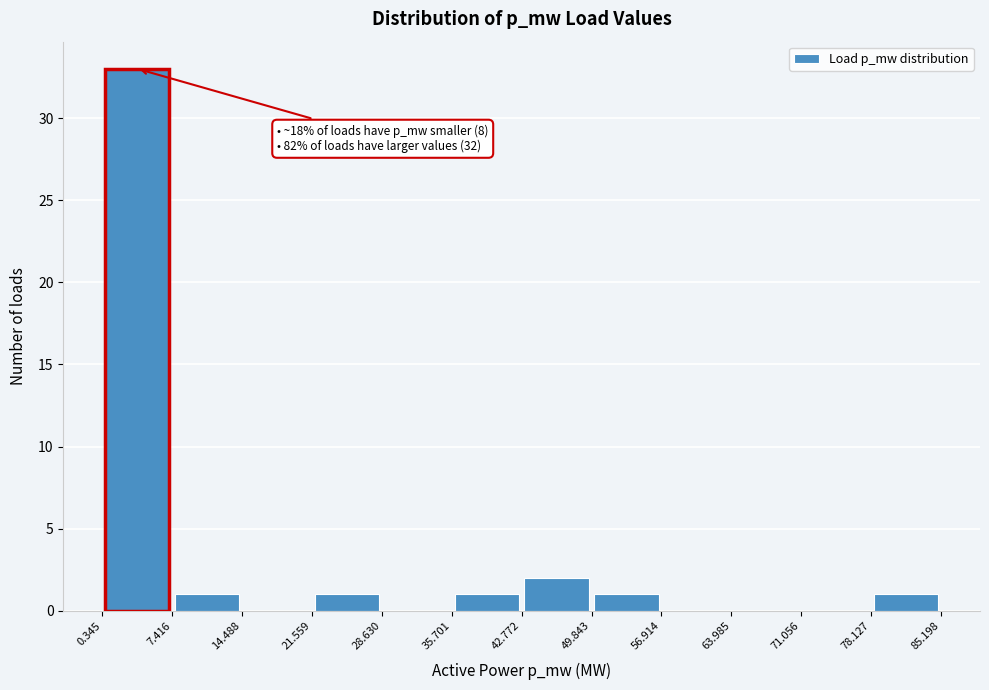

Which range on the x-axis has the tallest bar?

0.345 to 7.416